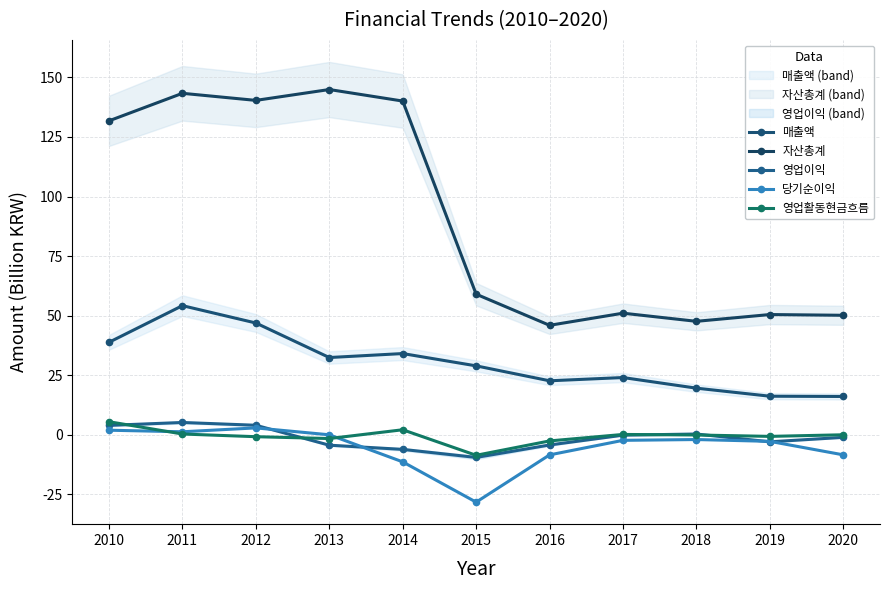

Which series changed the most between 2010 and 2013?

자산총계